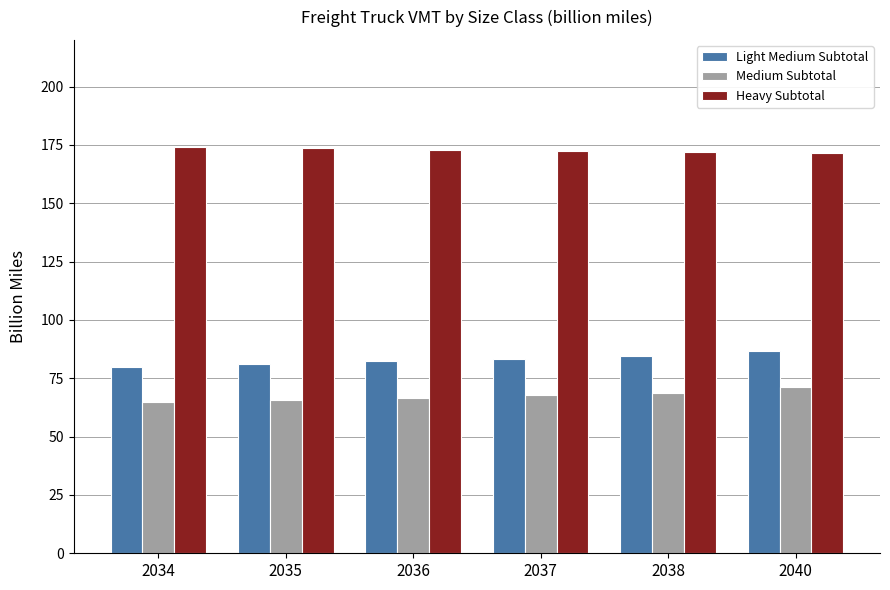

At 2037, list the series in order from largest to smallest.

Heavy Subtotal, Light Medium Subtotal, Medium Subtotal